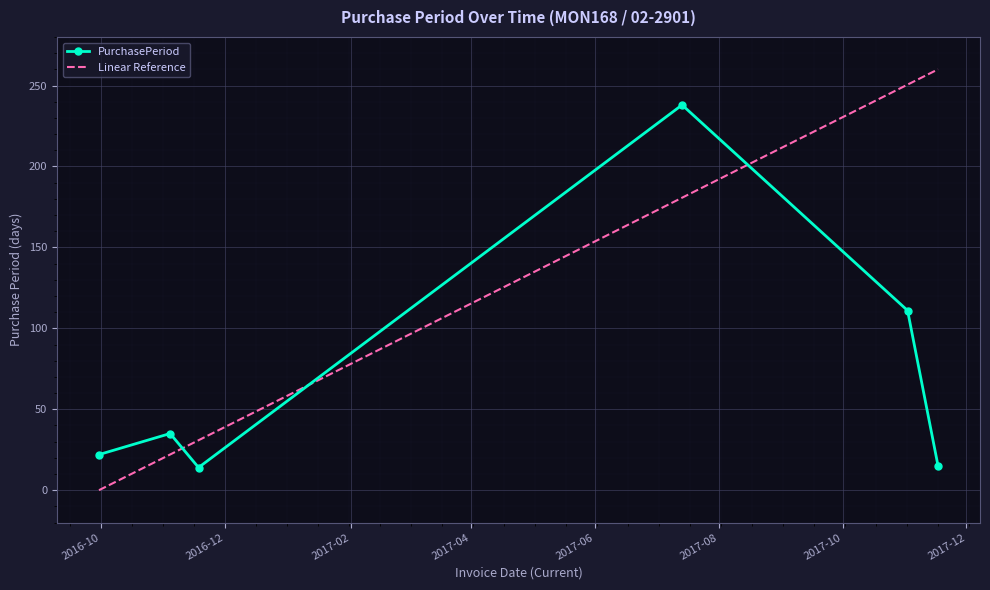

How many series are shown in this chart?

1